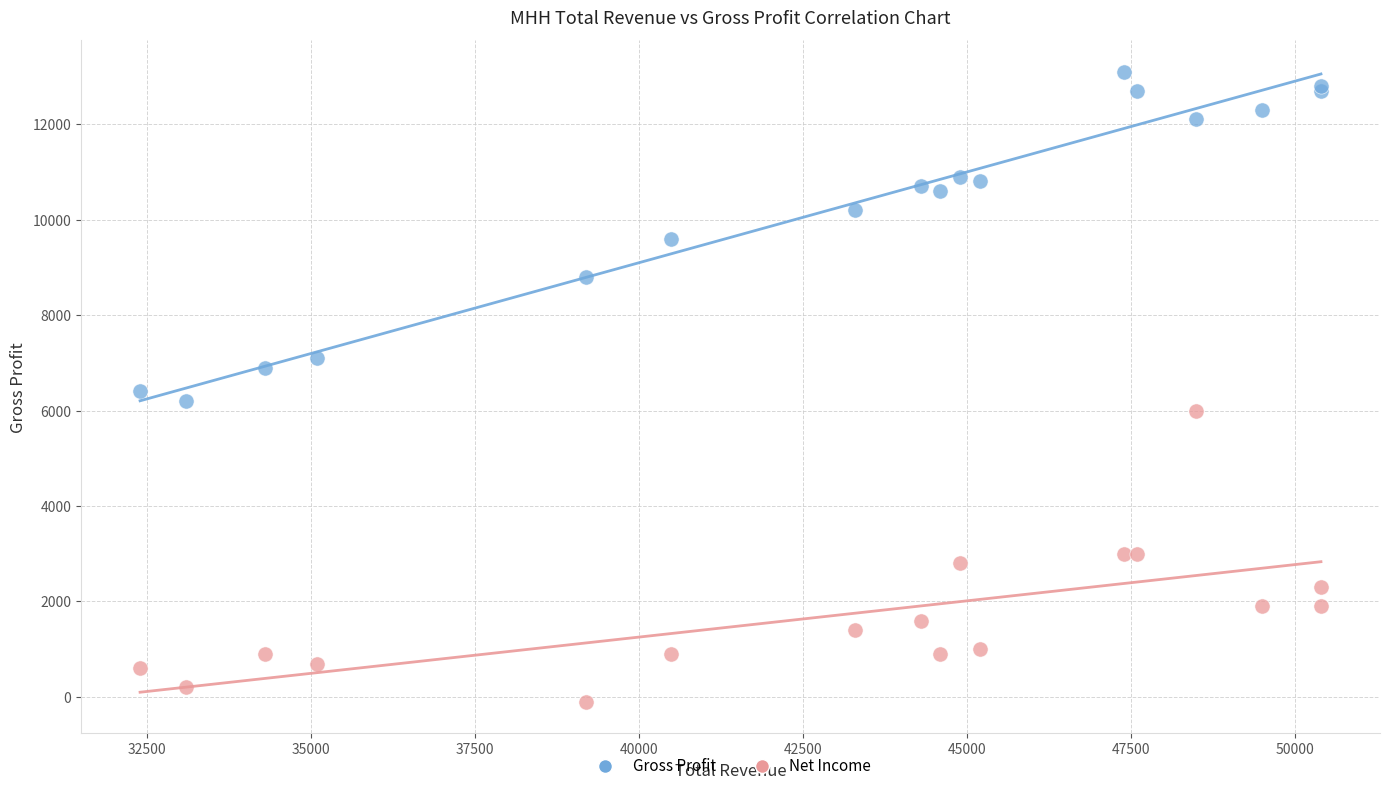

Which series contains the lowest Y value?

Net Income